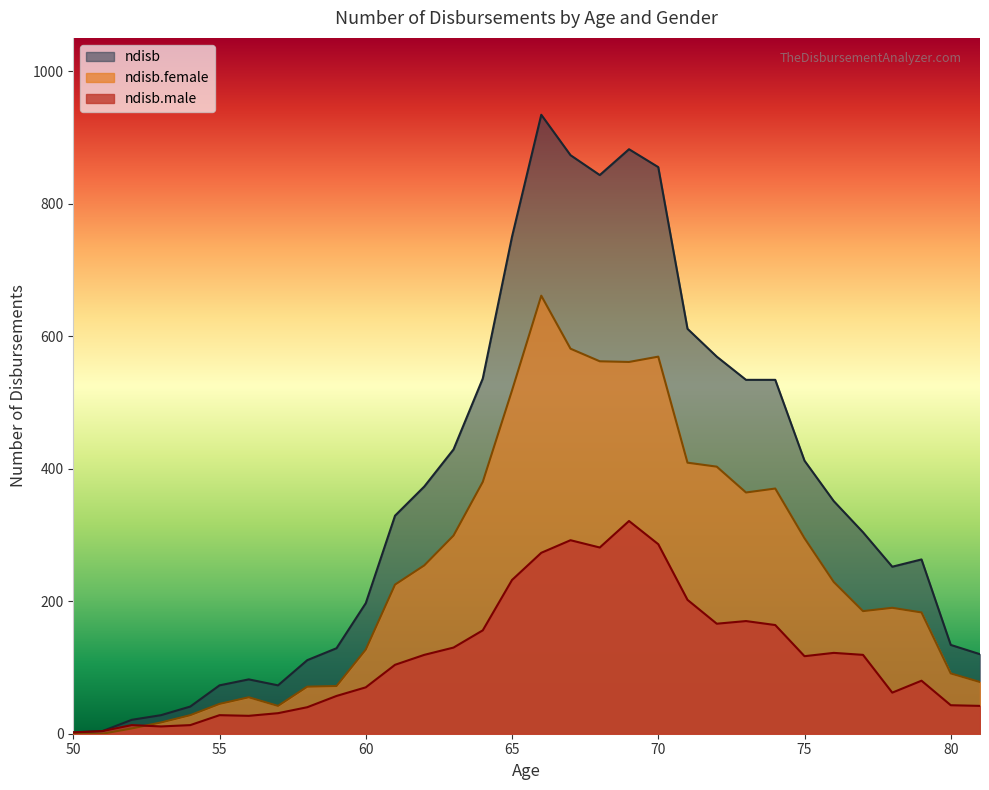

What value does the ndisb.female series have at 55?

45